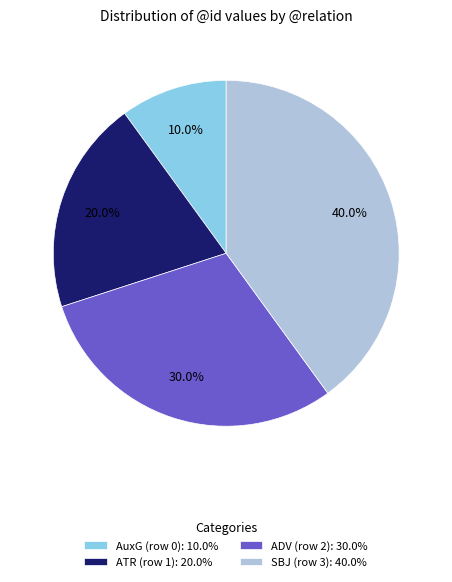

Count the number of slices in the pie.

4